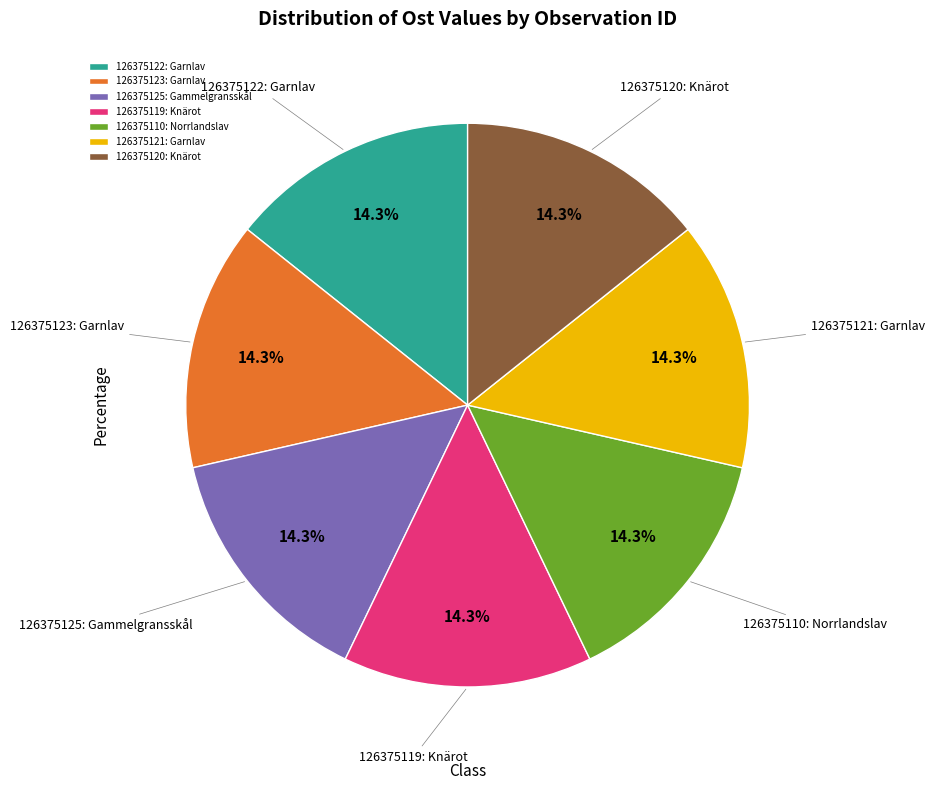

What is the total percentage of 126375110: Norrlandslav and 126375123: Garnlav?

28.6%